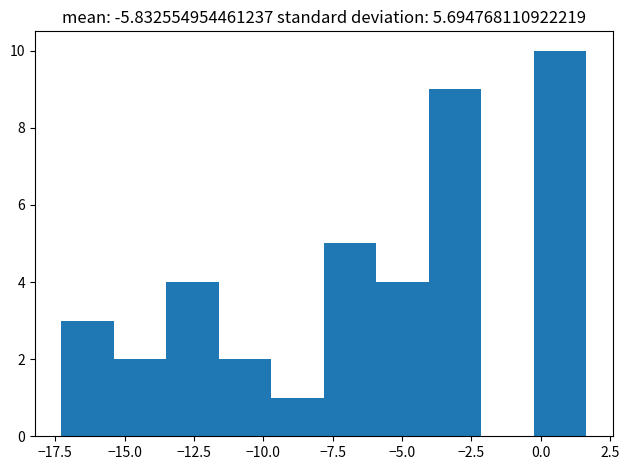

Read against the x-axis, roughly where is the centre of the tallest bar?

0.5